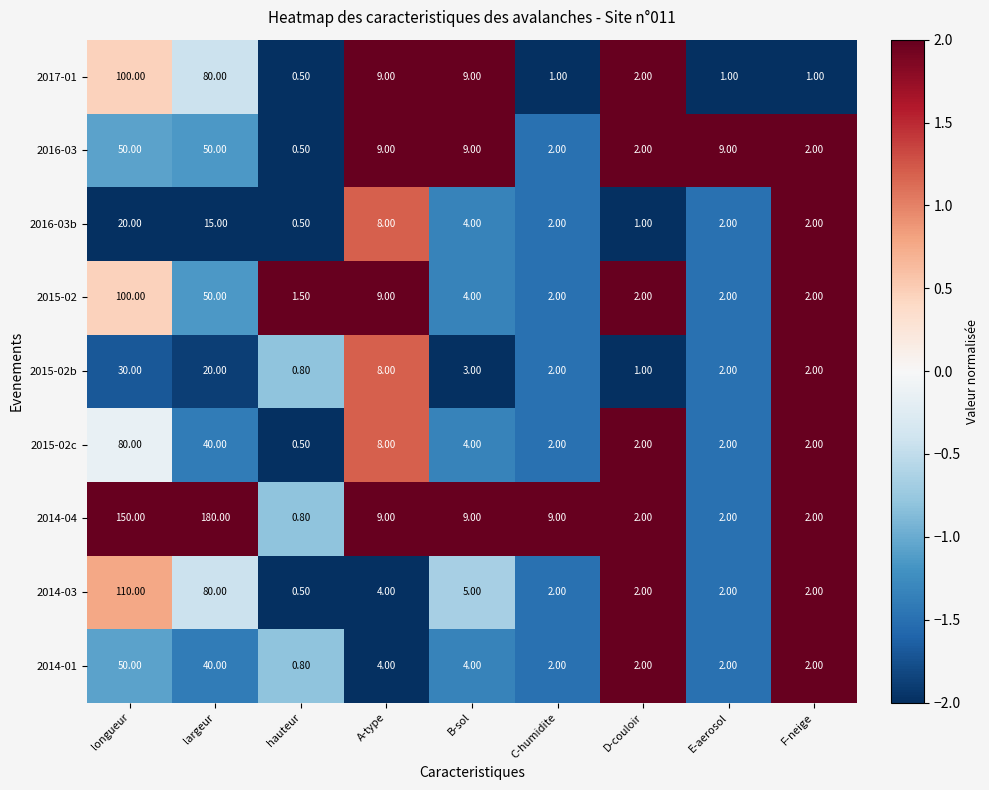

What is the difference between the 2015-02c values at hauteur and longueur?

79.5